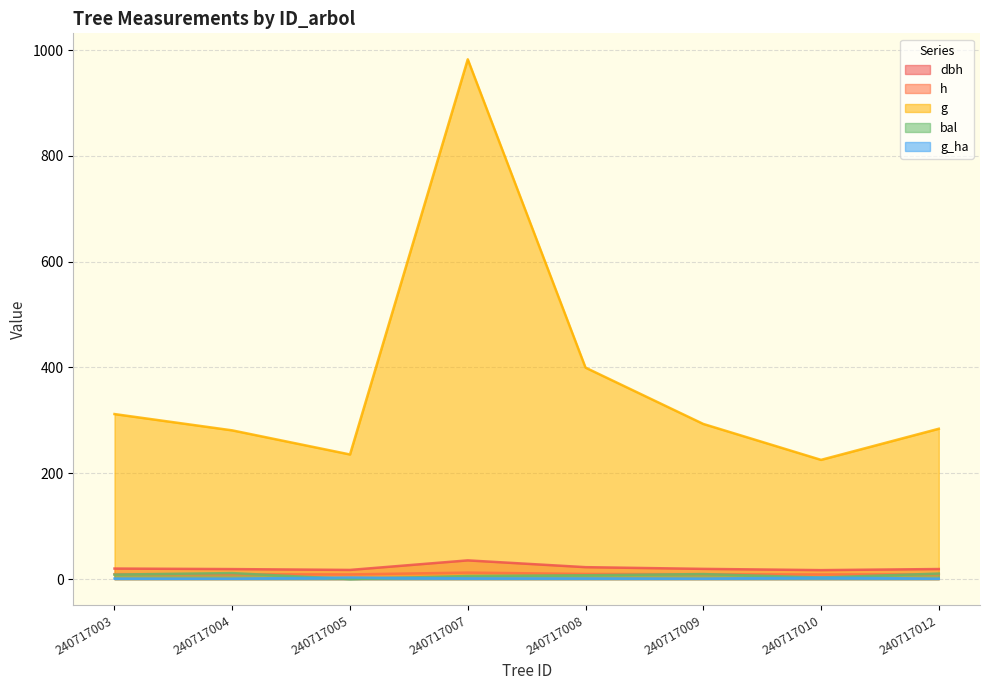

True or false: h and g_ha cross at least once.

False